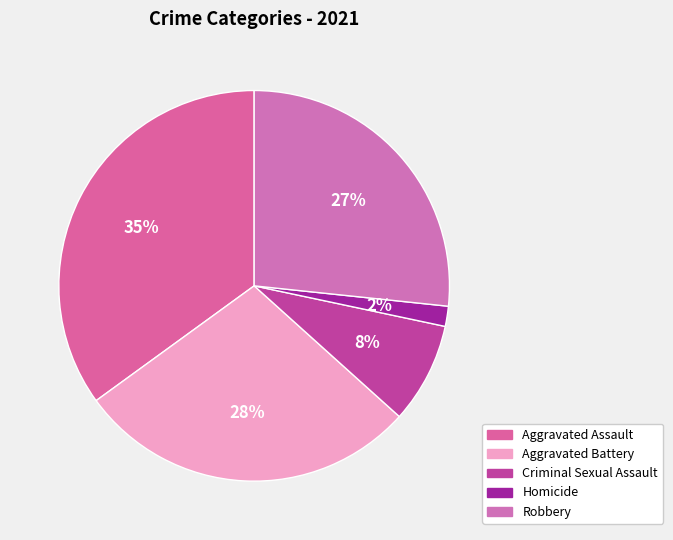

Count the number of slices in the pie.

5